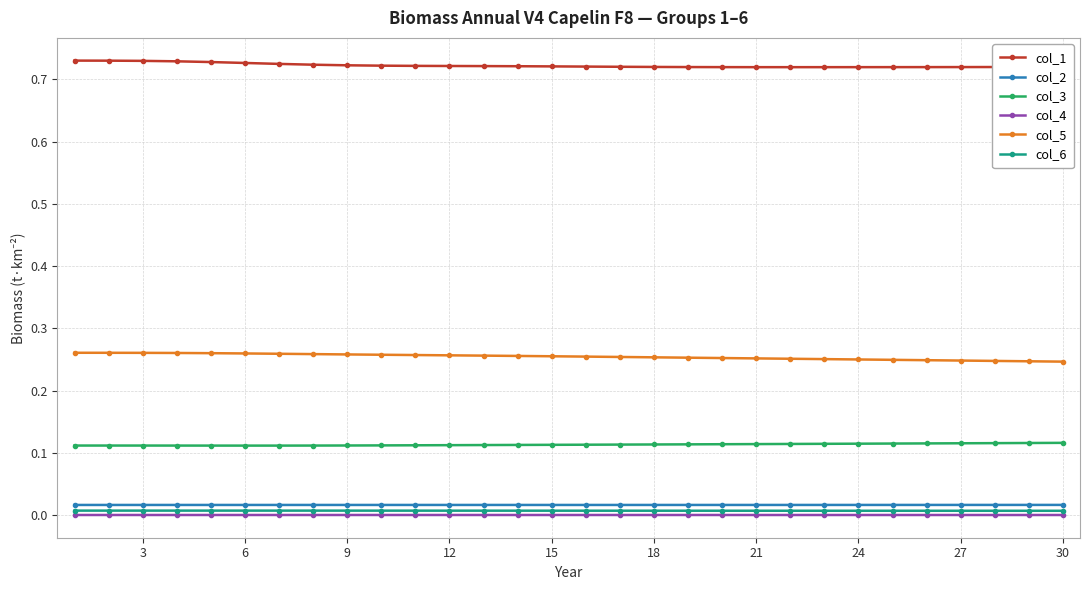

At how many categories does at least one series exceed 0?

30